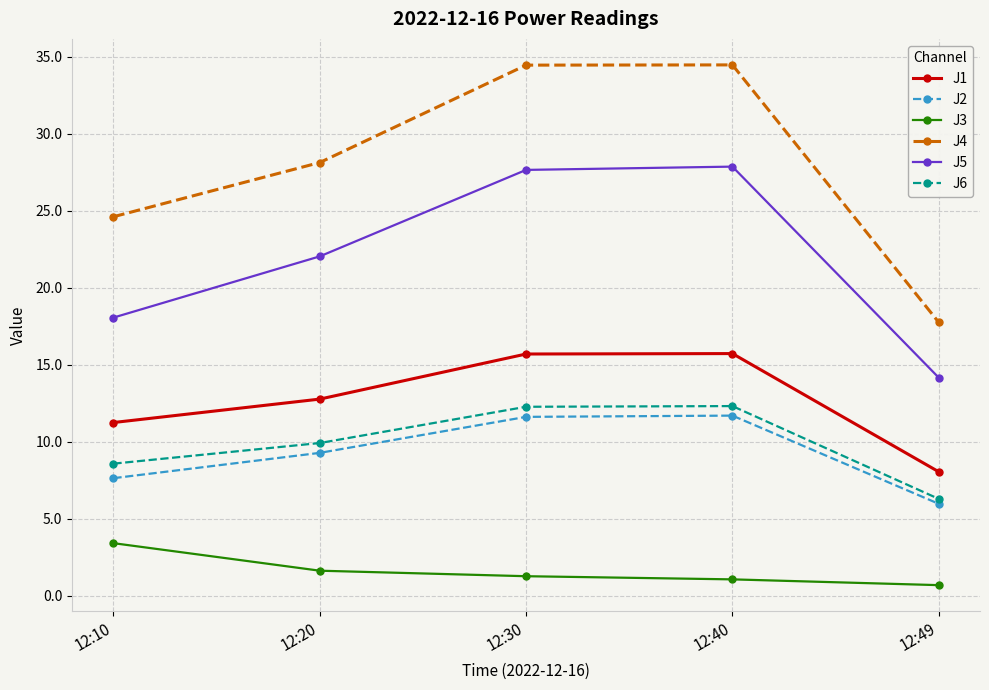

What is the sum of all J4 values?

139.4